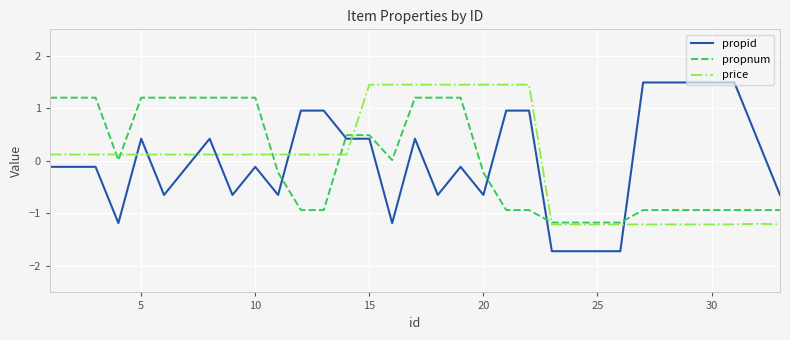

Count the number of data series in this chart.

3